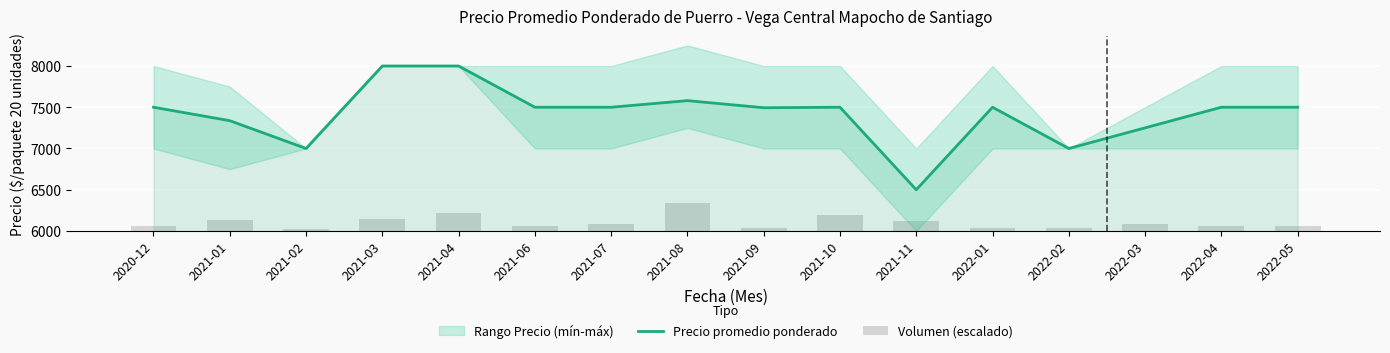

Reading right to left, list all the values displayed in this chart.

Precio promedio ponderado: 7500.0	7500.0	7250.0	7000.0	7500.0	6500.0	7500.0	7494.0	7580.0	7500.0	7500.0	8000.0	8000.0	7000.0	7337.0	7500.0
Volumen (escalado): 63.1	63.1	80.0	31.1	41.8	126.2	189.3	31.1	337.5	83.6	63.1	216.9	145.9	19.7	138.0	55.2